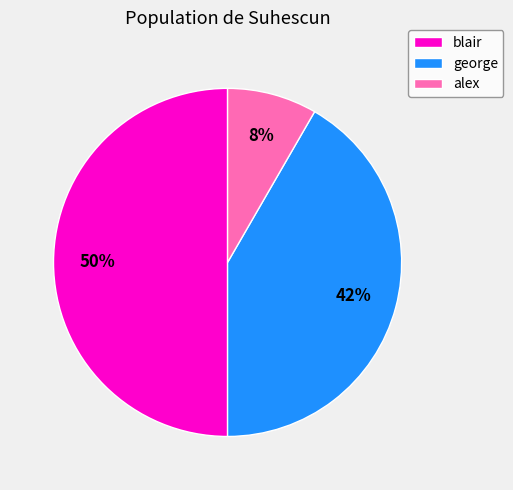

The george slice represents 42% of the pie. True or false?

True